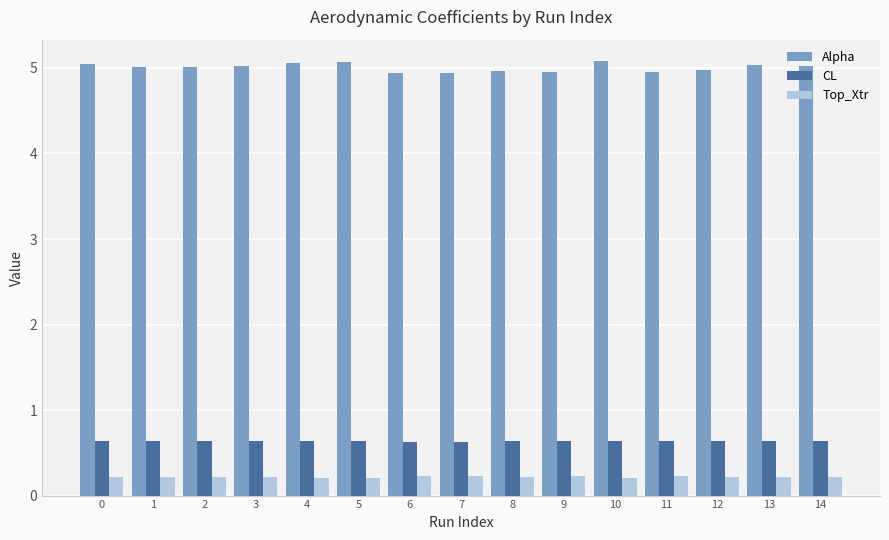

What is the maximum value for Alpha?

5.1